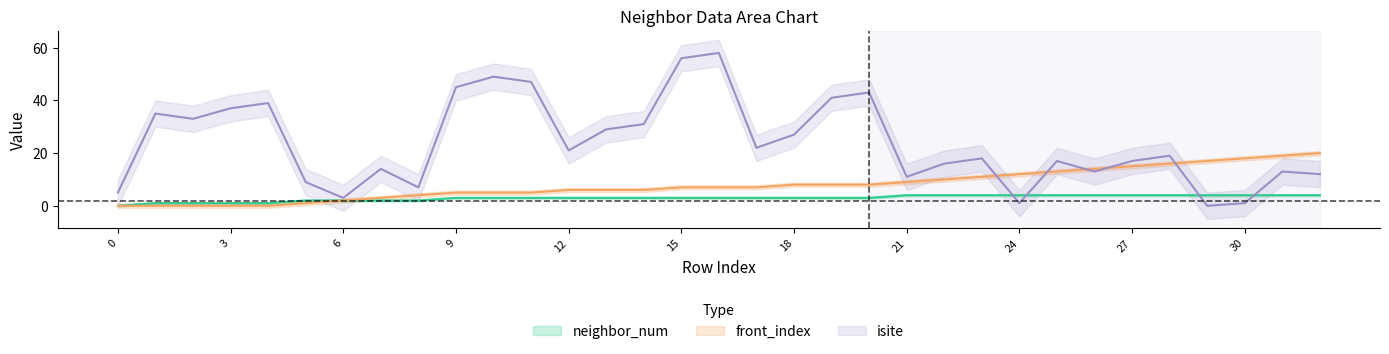

What are all the series names shown in the legend?

neighbor_num, isite, front_index